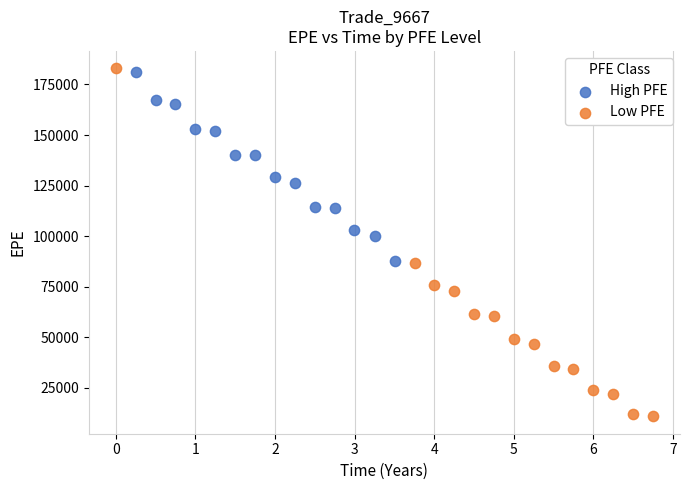

Which series has the largest Y range (max minus min)?

Low PFE